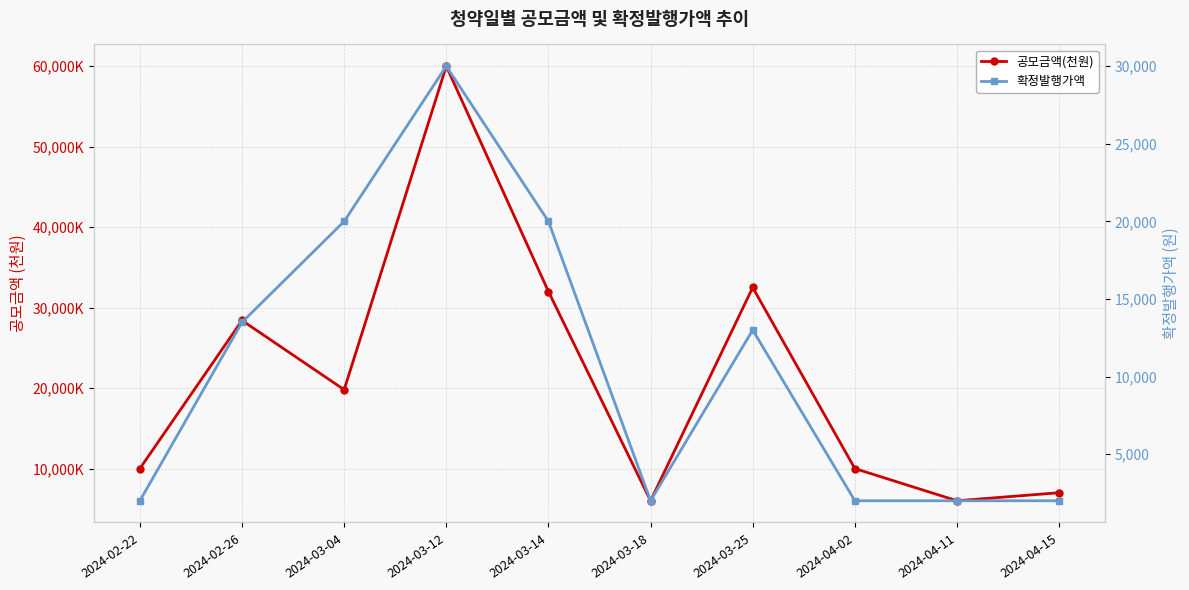

At which label does 확정발행가액 first exceed 13000?

2024-02-26